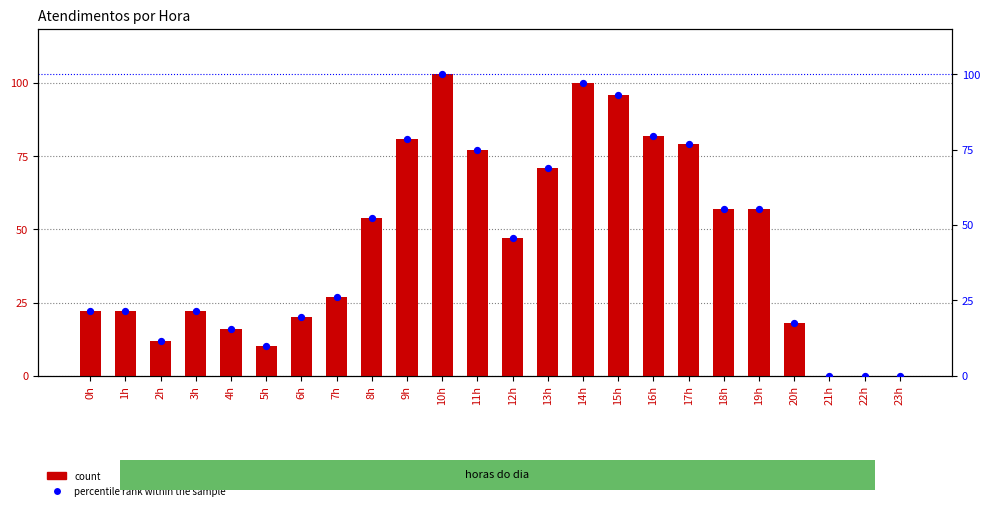

Is the value of count at 12h greater than the value of percentile rank within the sample at 8h?

No